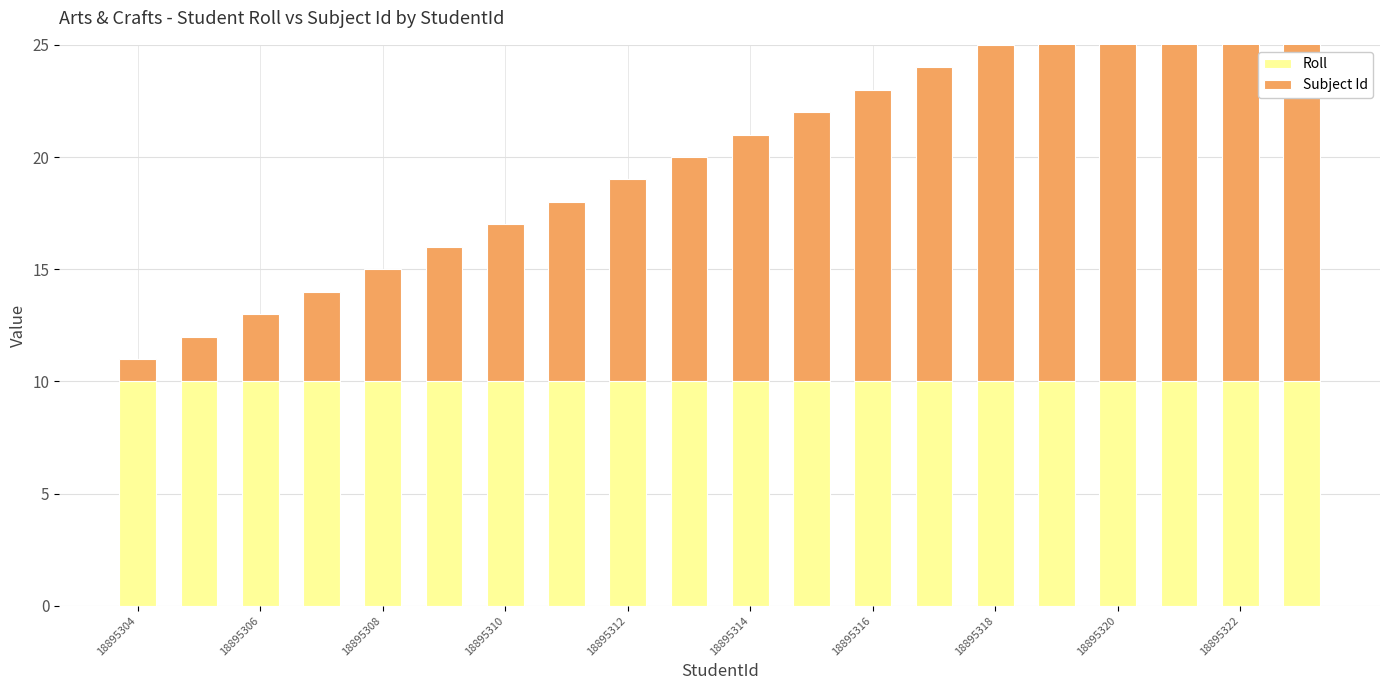

True or false: Subject Id has a value of 6 at 15.

False